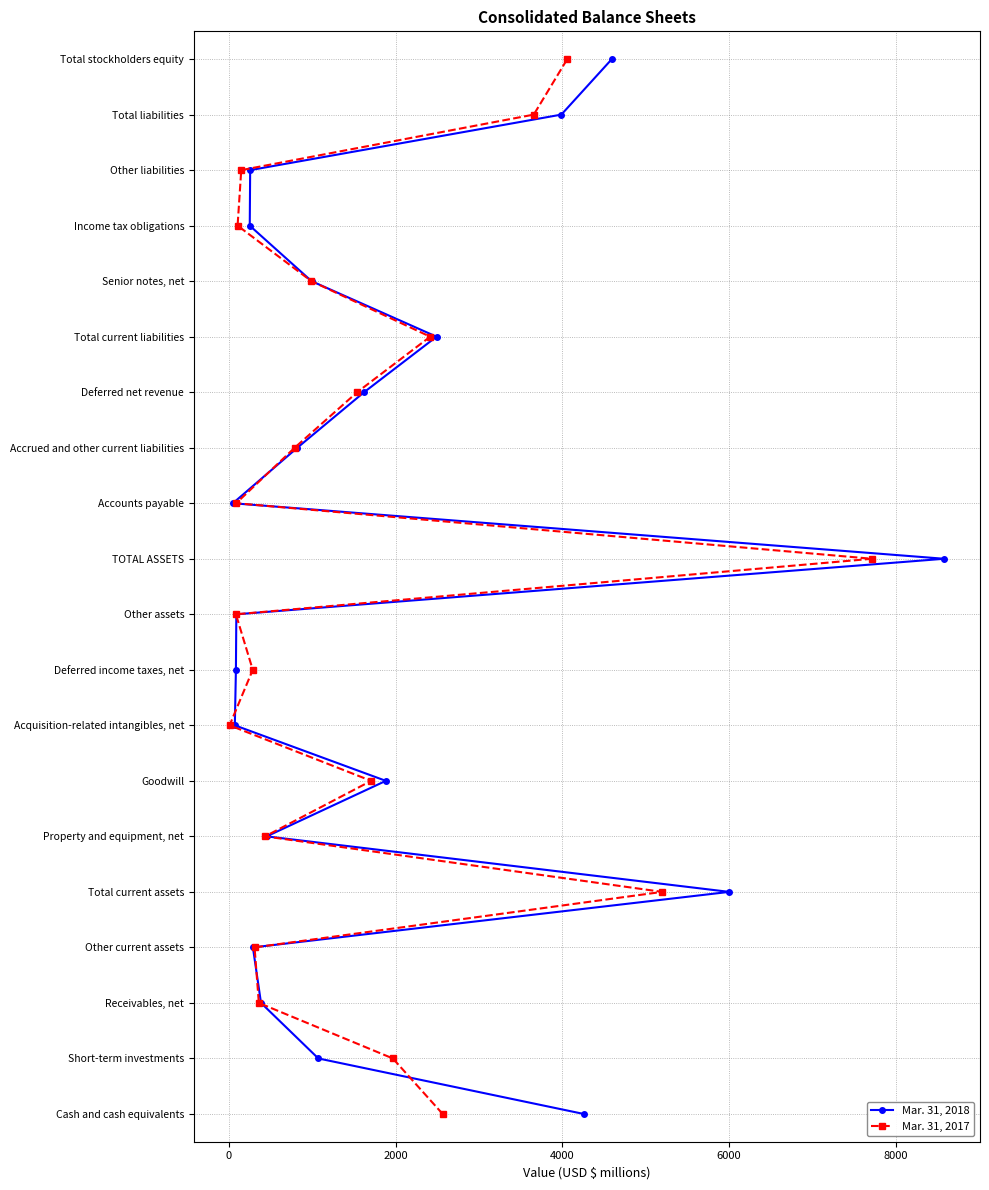

How many categories are shown in the chart?

20